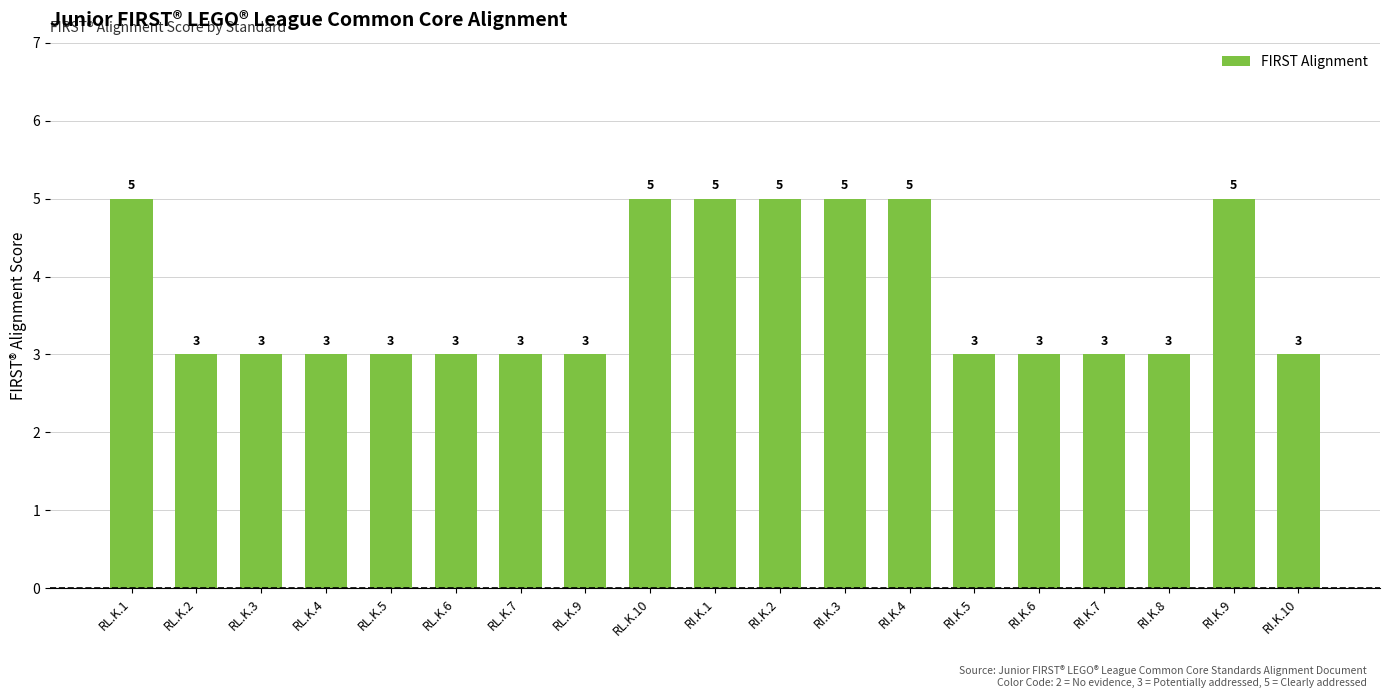

True or false: the data shows 1 at RI.K.7.

False